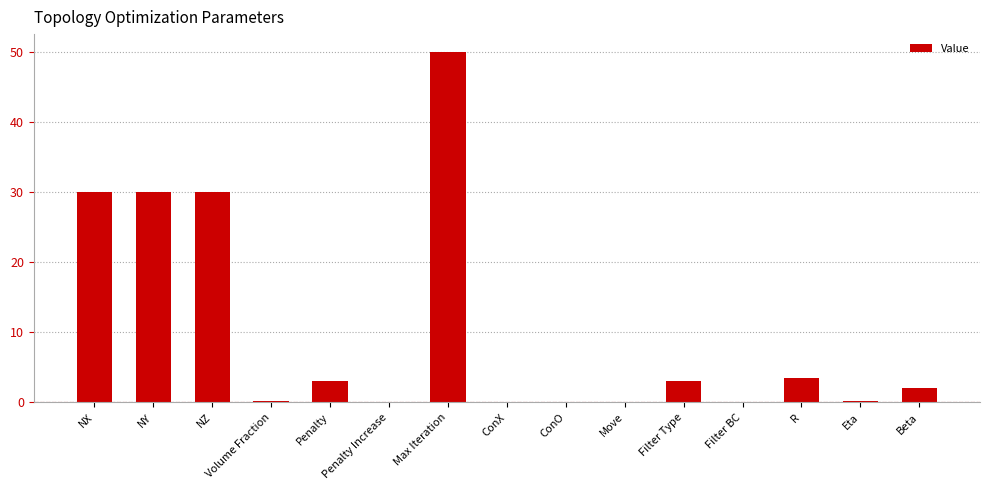

Which category has the highest value across all series?

Max Iteration